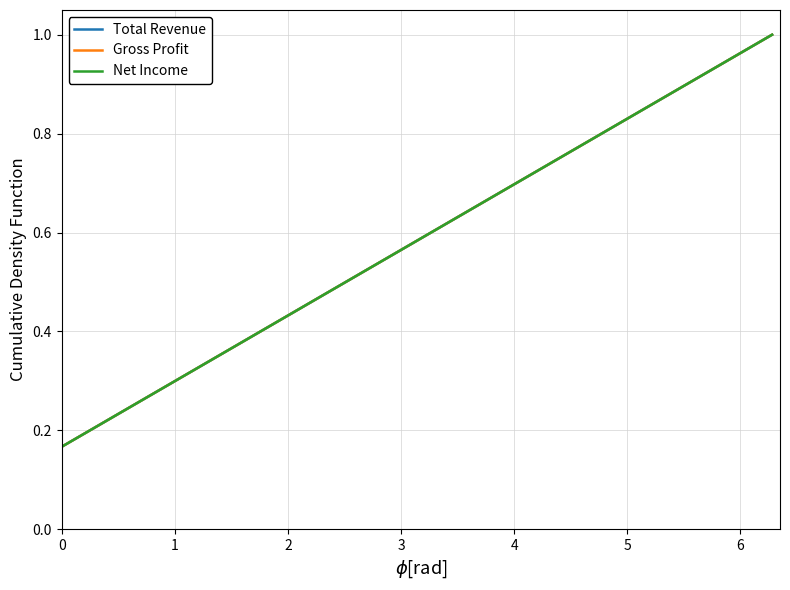

Is this an area chart (filled region under the line)?

No